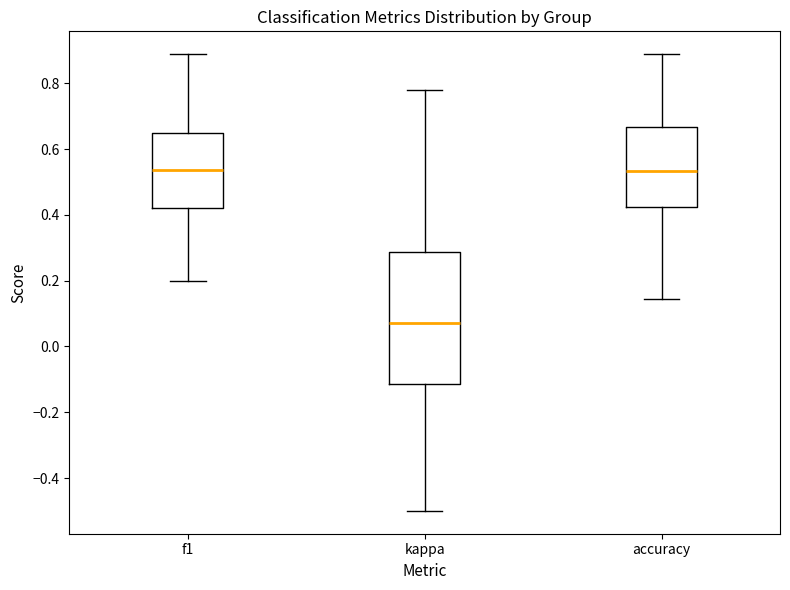

Where is the lower edge of the box for accuracy on the y-axis? The values are not printed on the chart, so give them approximately, as read against the axis.

0.42